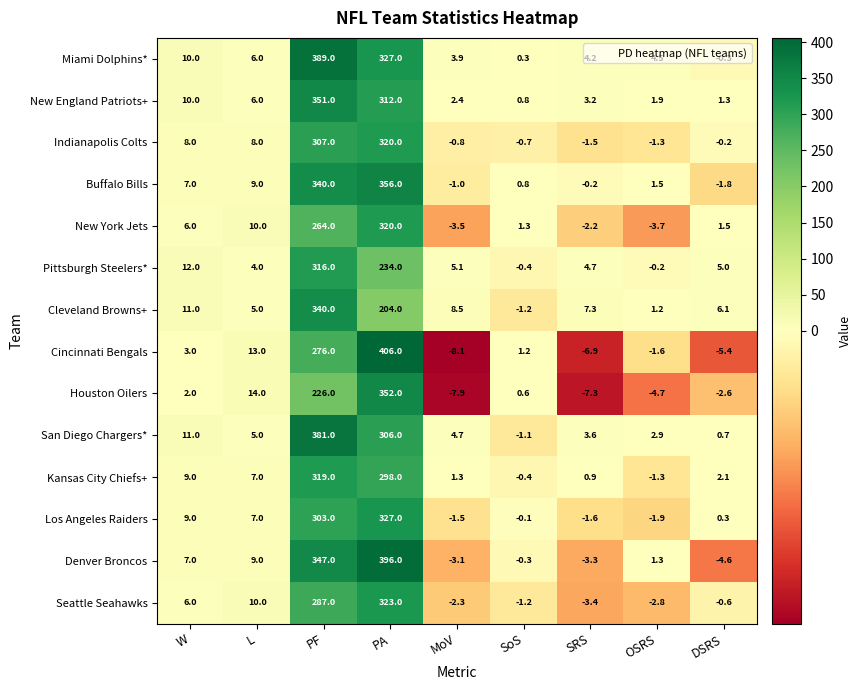

How many values in Pittsburgh Steelers* are below zero?

2